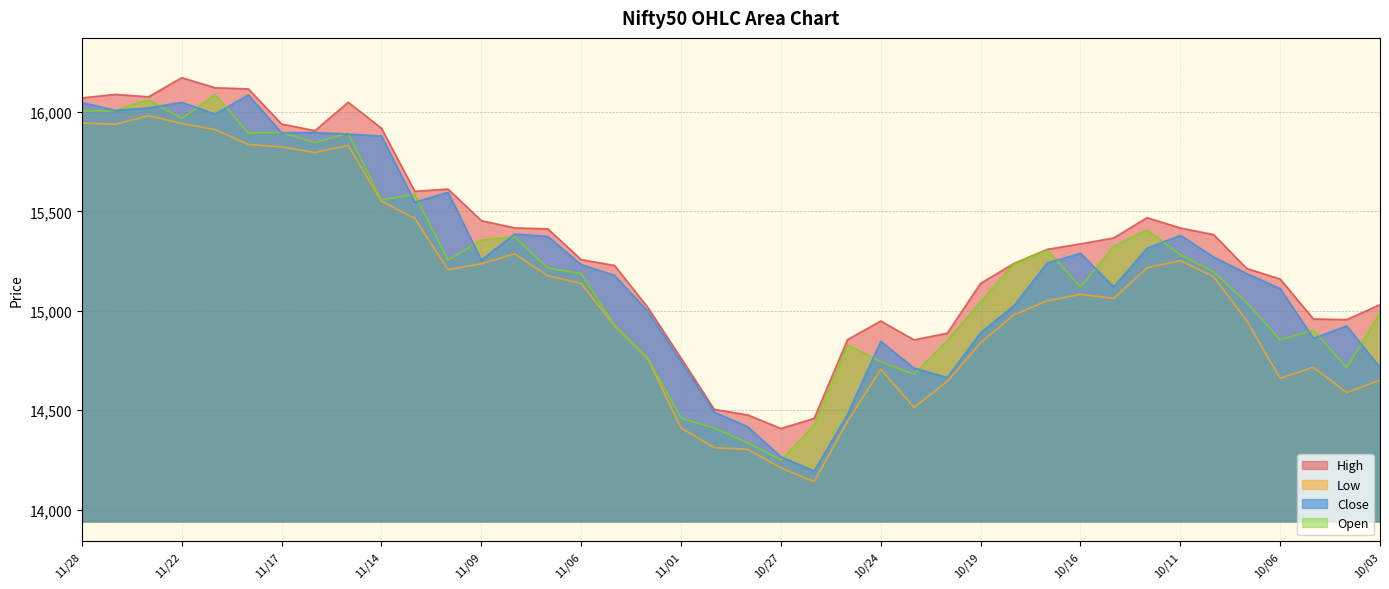

Is the value of Close at 11/21 greater than the value of Open at 11/24?

No